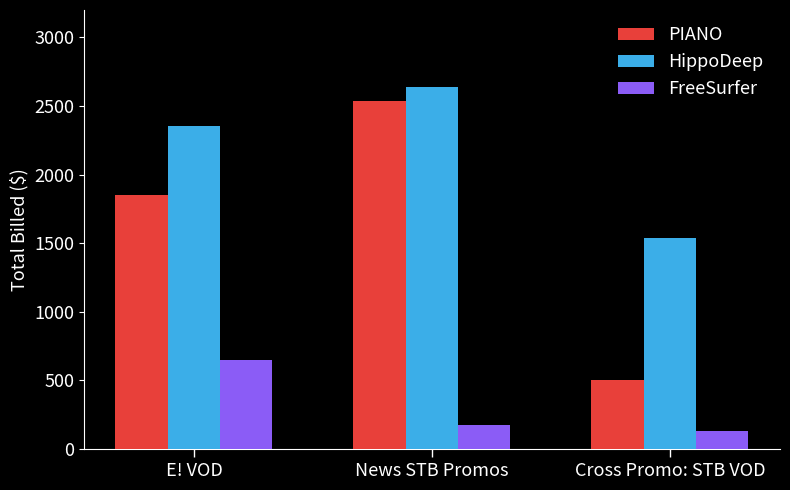

What is the difference between the highest and lowest values at News STB Promos?

2460.4